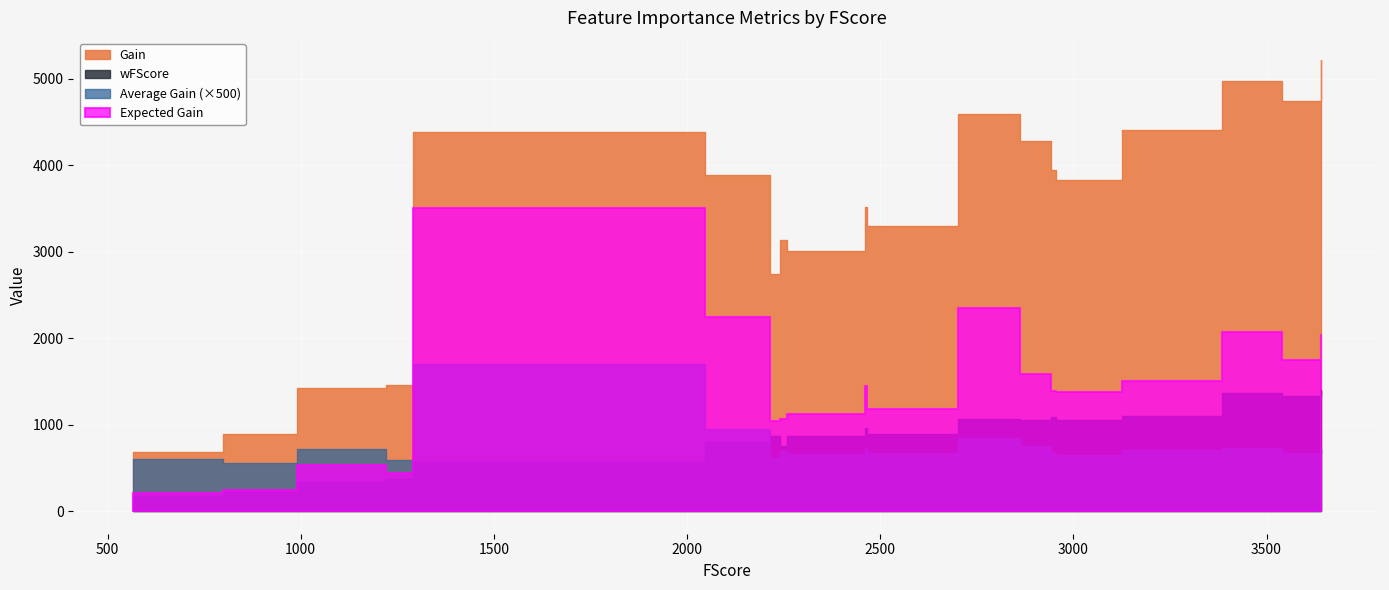

What is the average value of the Gain series?

3388.9